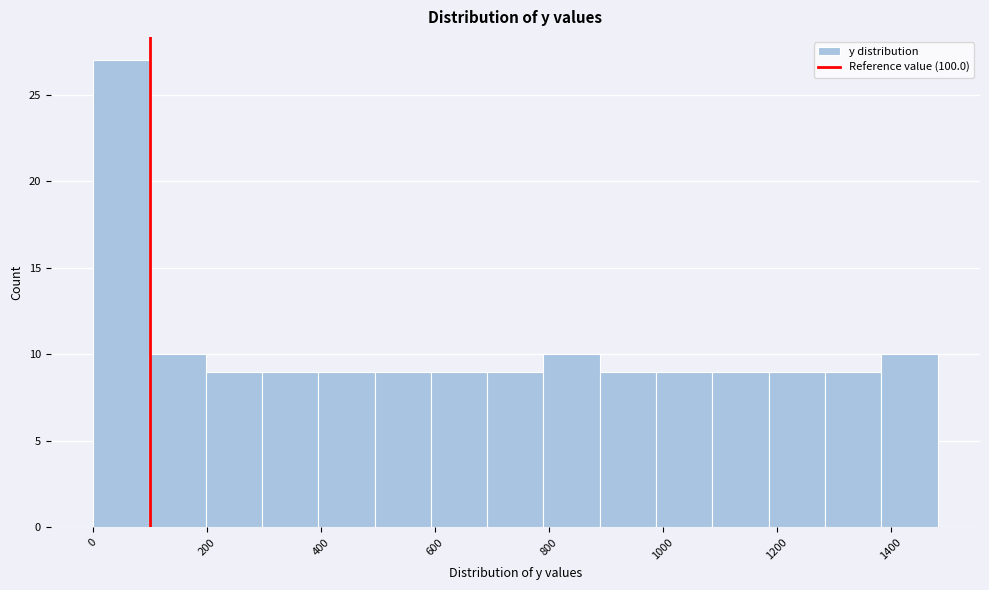

Over which range of the x-axis is the bar tallest?

0 to 100